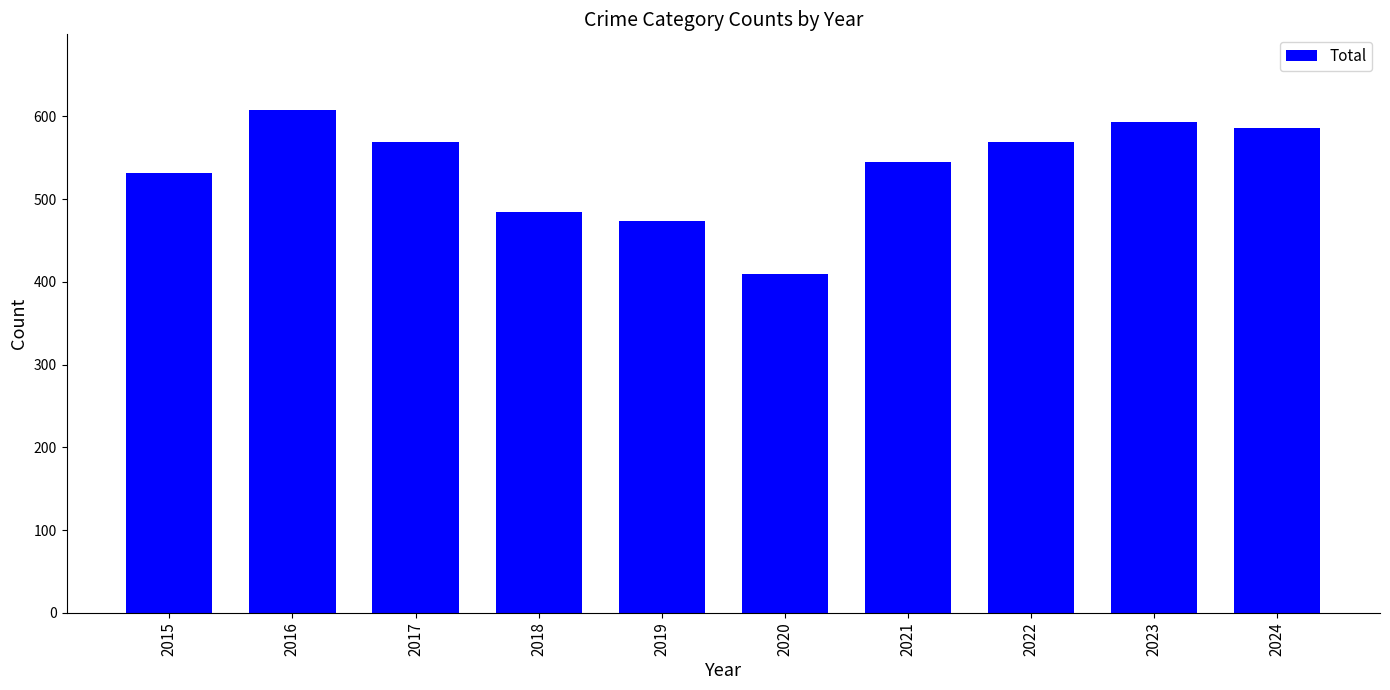

Count the number of data series in this chart.

1